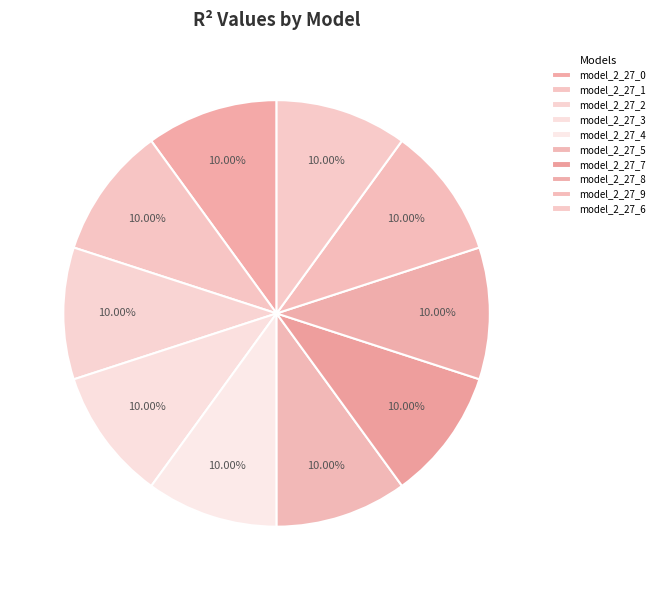

How many slices are in this pie chart?

10